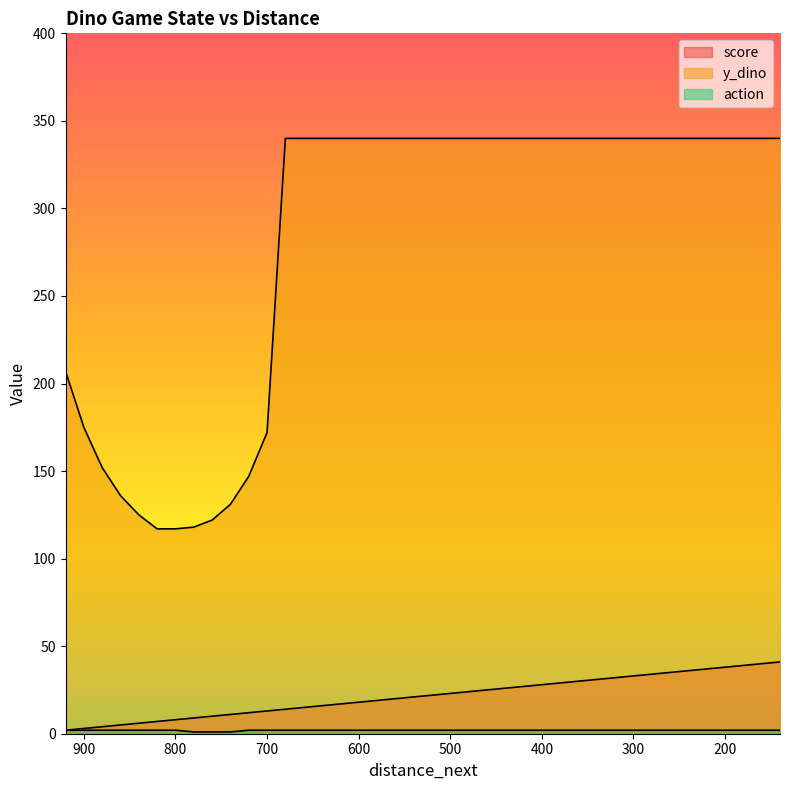

What is the difference between the y_dino values at 740 and 900?

44